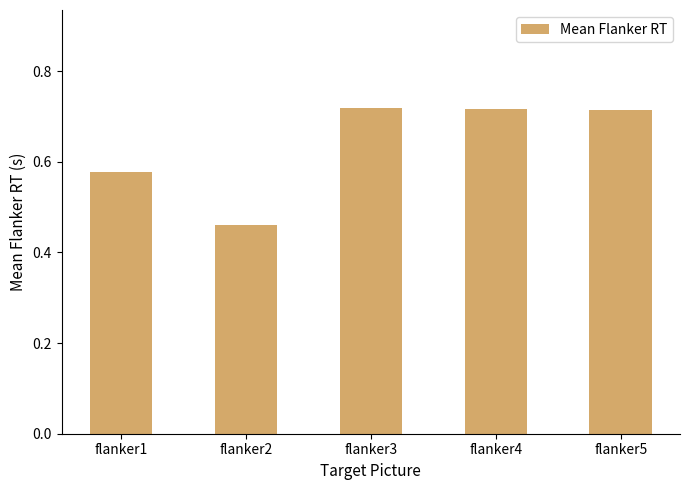

At which label is the value closest to 0?

flanker2